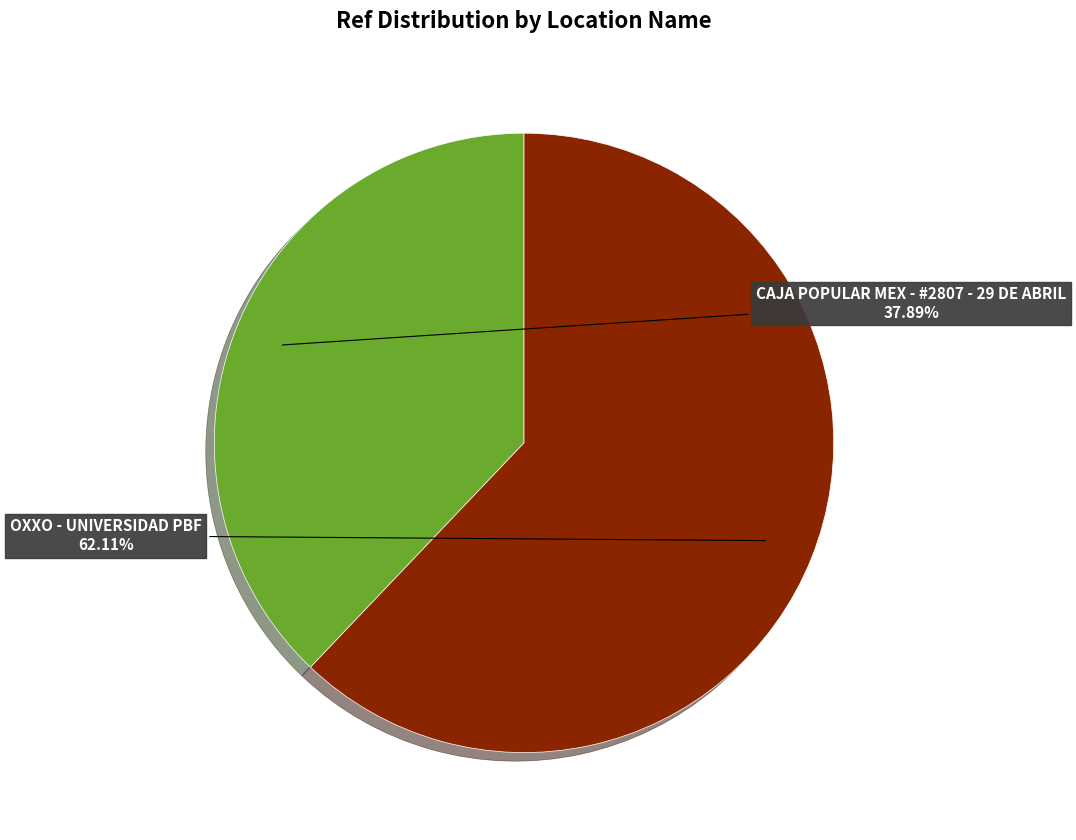

Does any single category account for the majority?

Yes